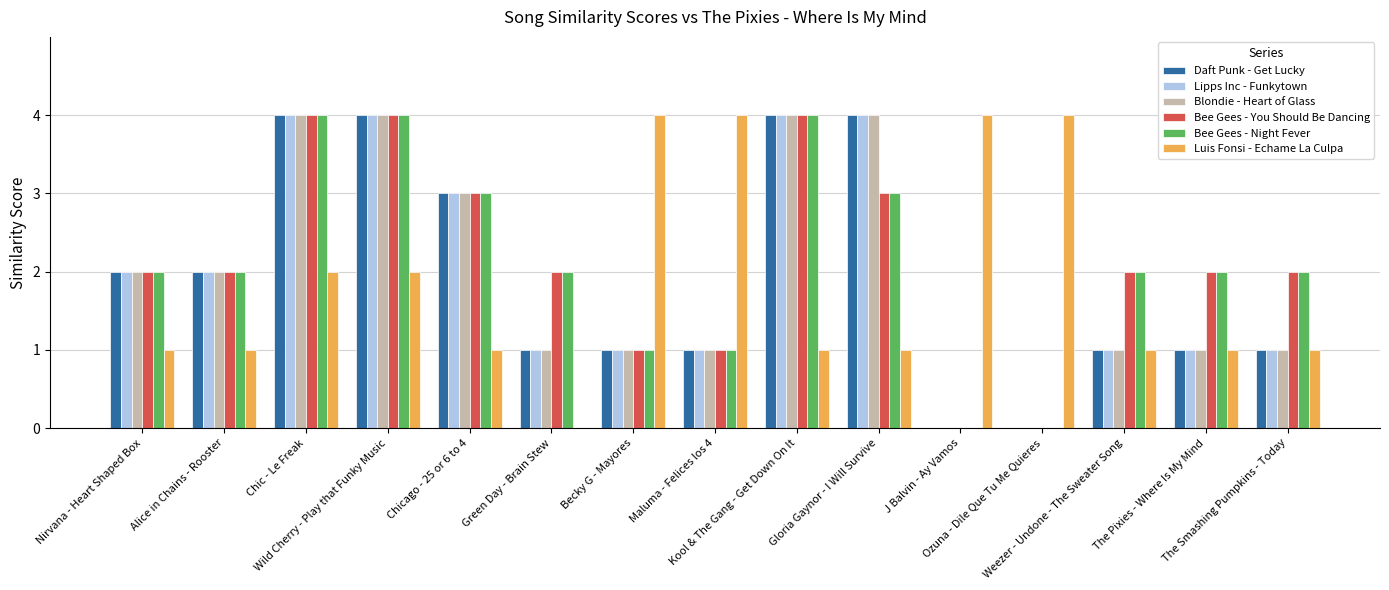

What is the maximum value shown in the chart?

4